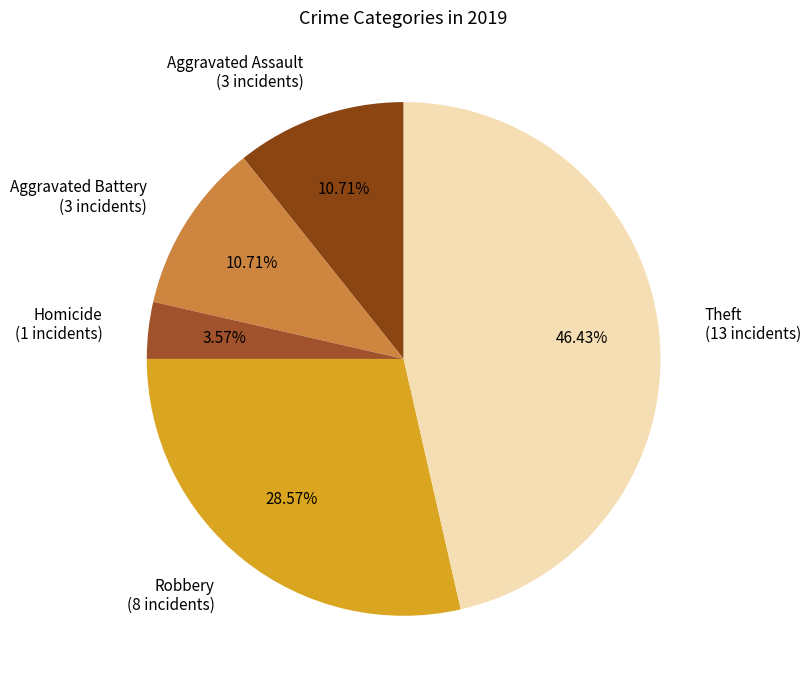

Is the sum of Aggravated Assault (3 incidents) and Aggravated Battery (3 incidents) greater than half?

No